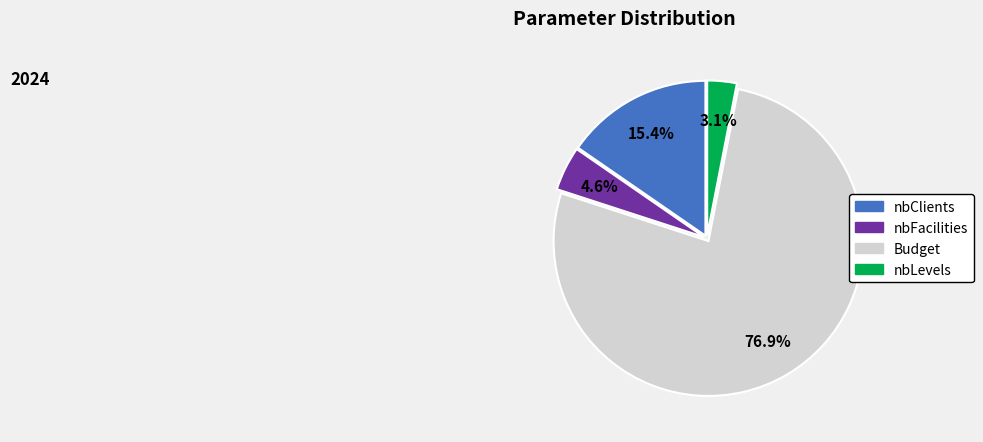

How many slices are in this pie chart?

4